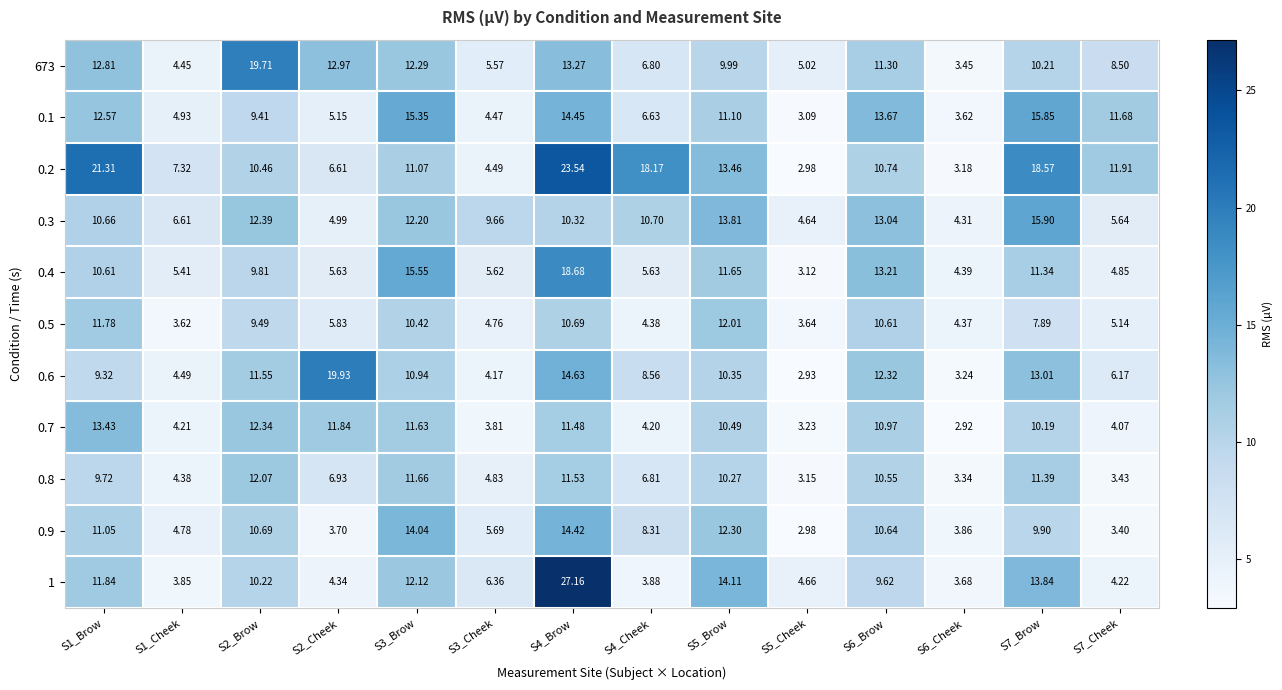

At how many categories does at least one series exceed 24?

1